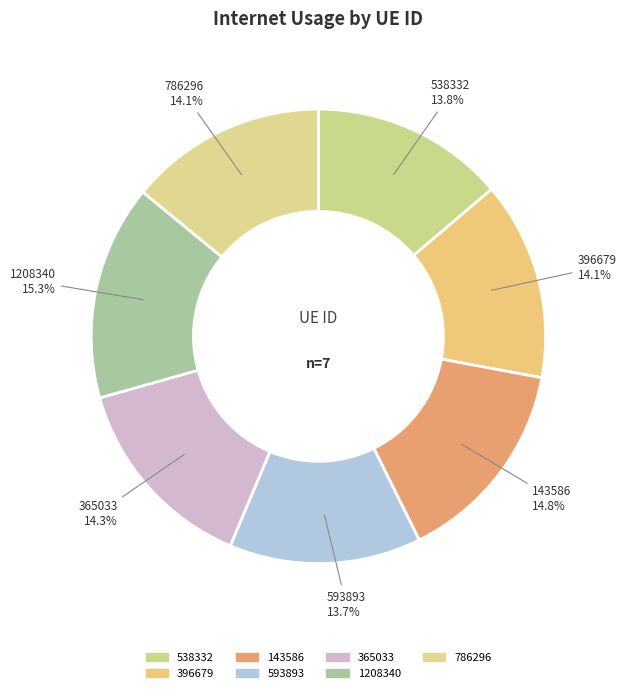

To the nearest percent, what is the combined percentage of 396679 and 1208340?

29%